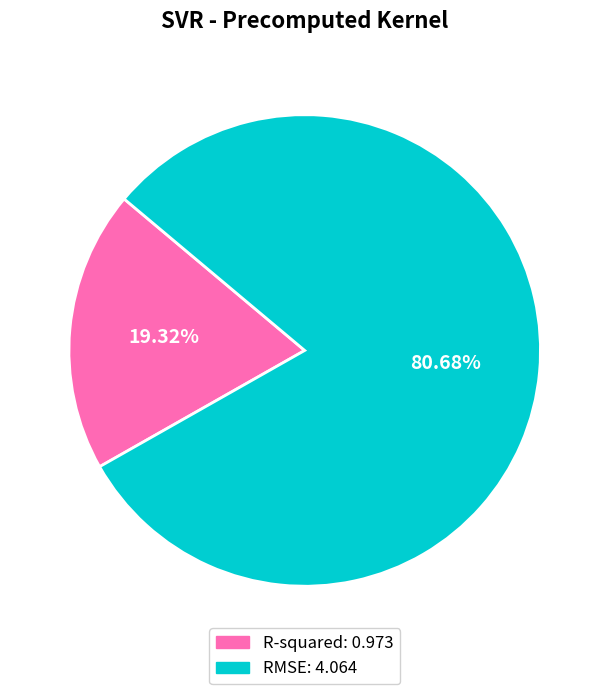

To the nearest percent, what is the difference between the R-squared and RMSE slice percentages?

61%